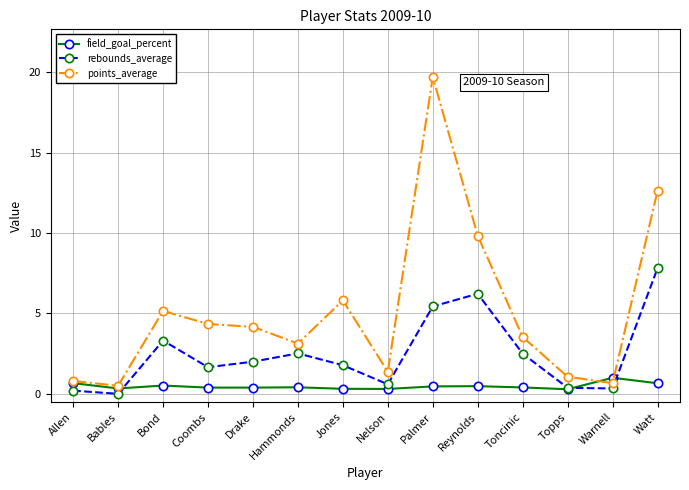

At which category does the chart reach its minimum across all series?

Bables